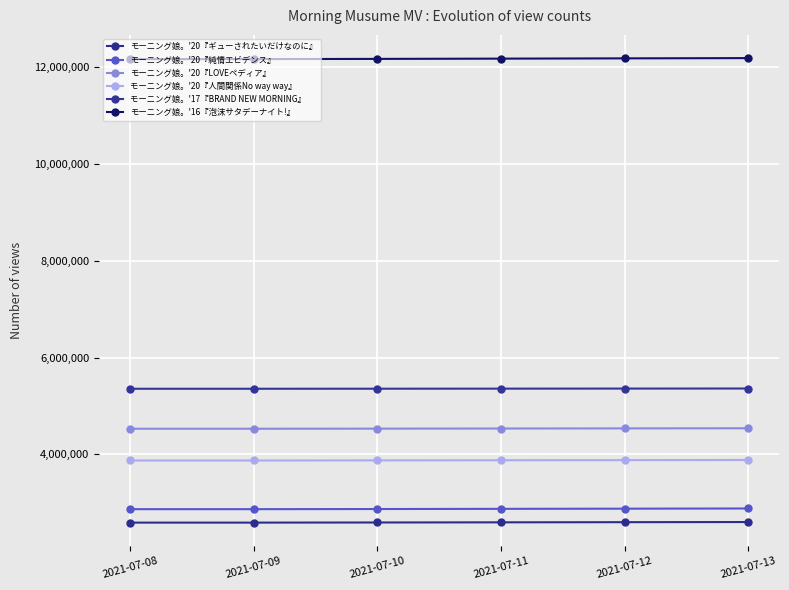

What is the difference between the second highest and minimum values in the モーニング娘。'20『ギューされたいだけなのに』 series?

8785